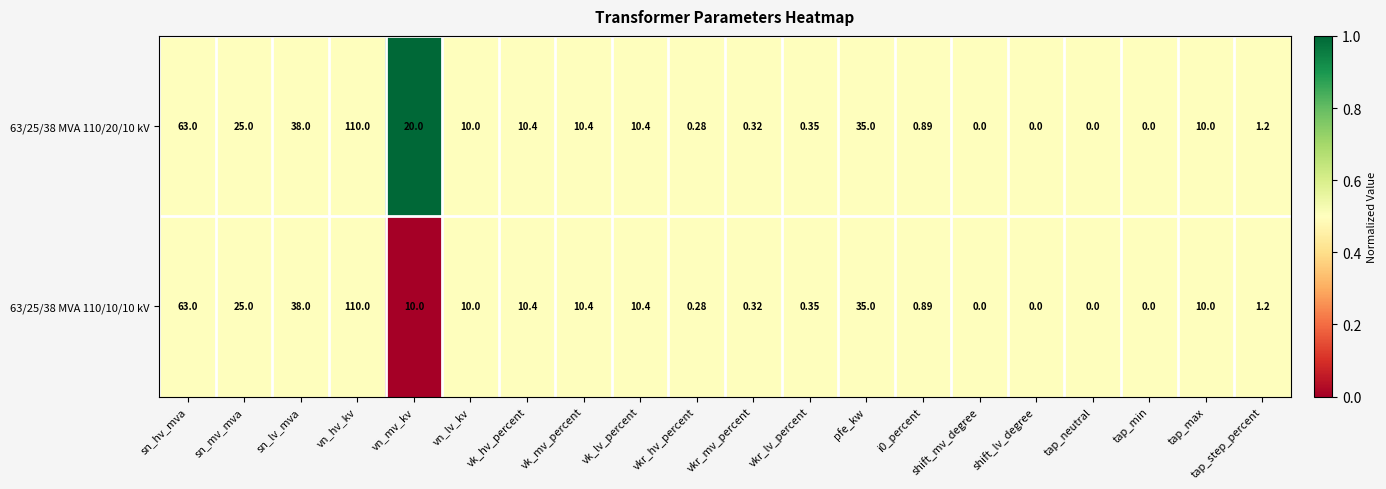

How many values in 63/25/38 MVA 110/20/10 kV are above zero?

16